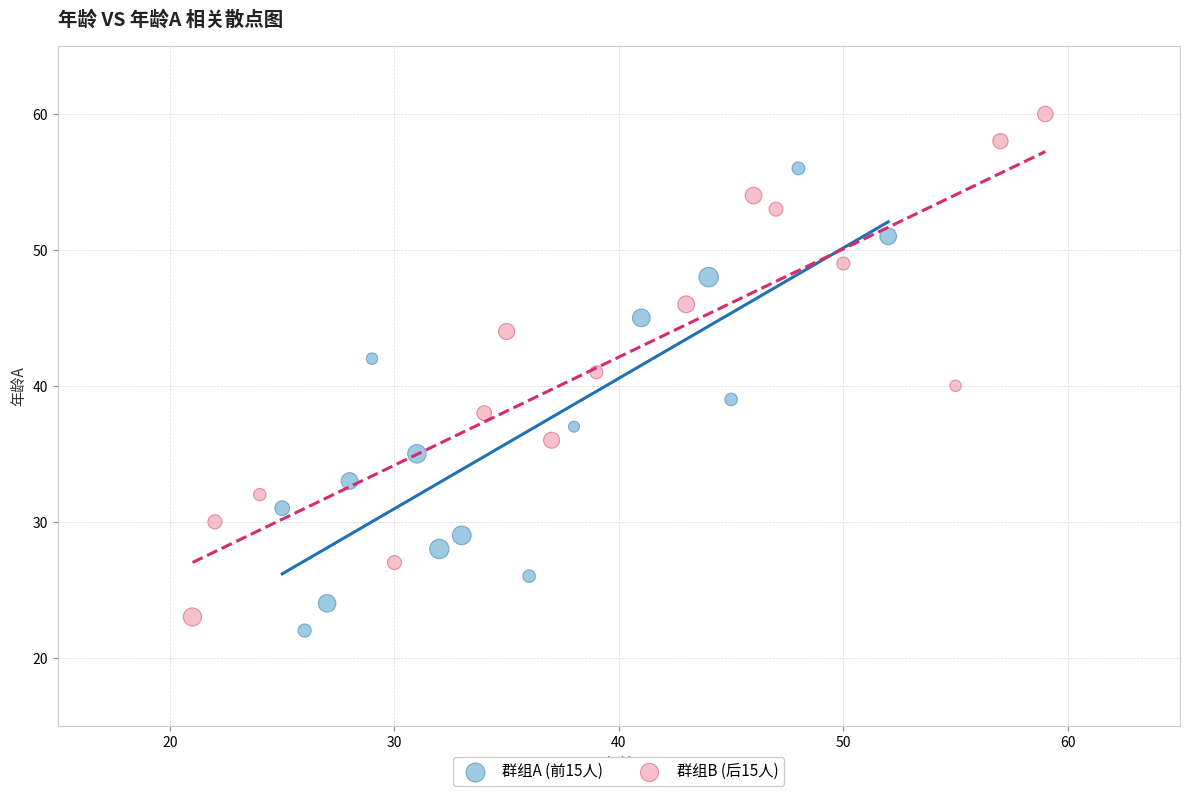

Which series contains the highest Y value?

群组B (后15人)